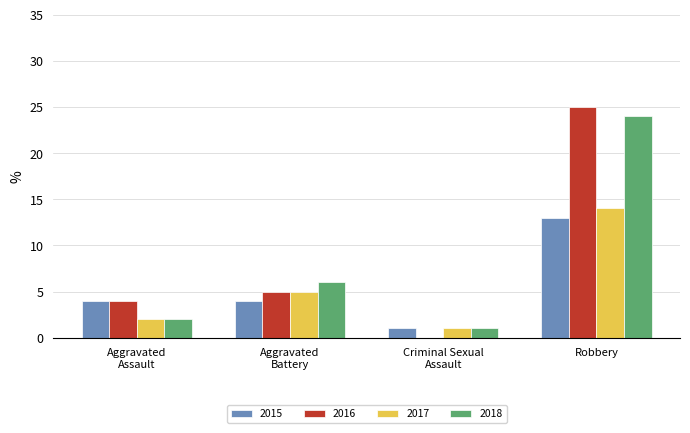

What is the sum of all 2018 values?

33